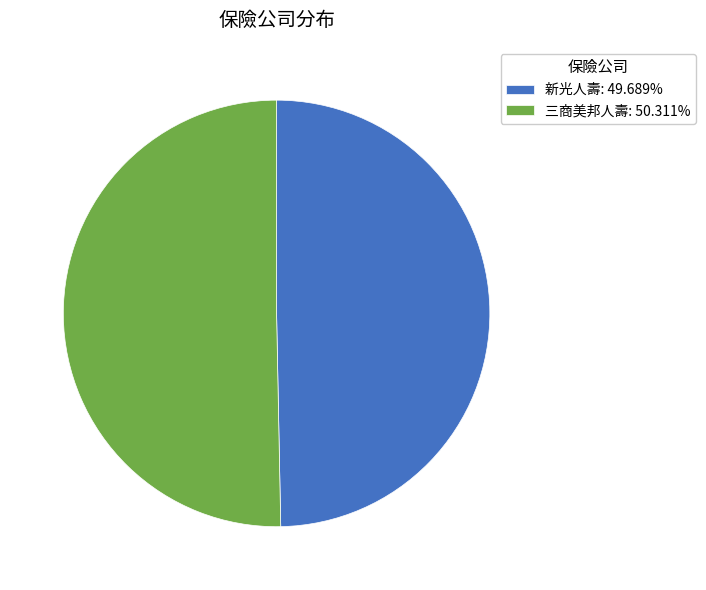

What is the smallest slice in the pie chart?

新光人壽